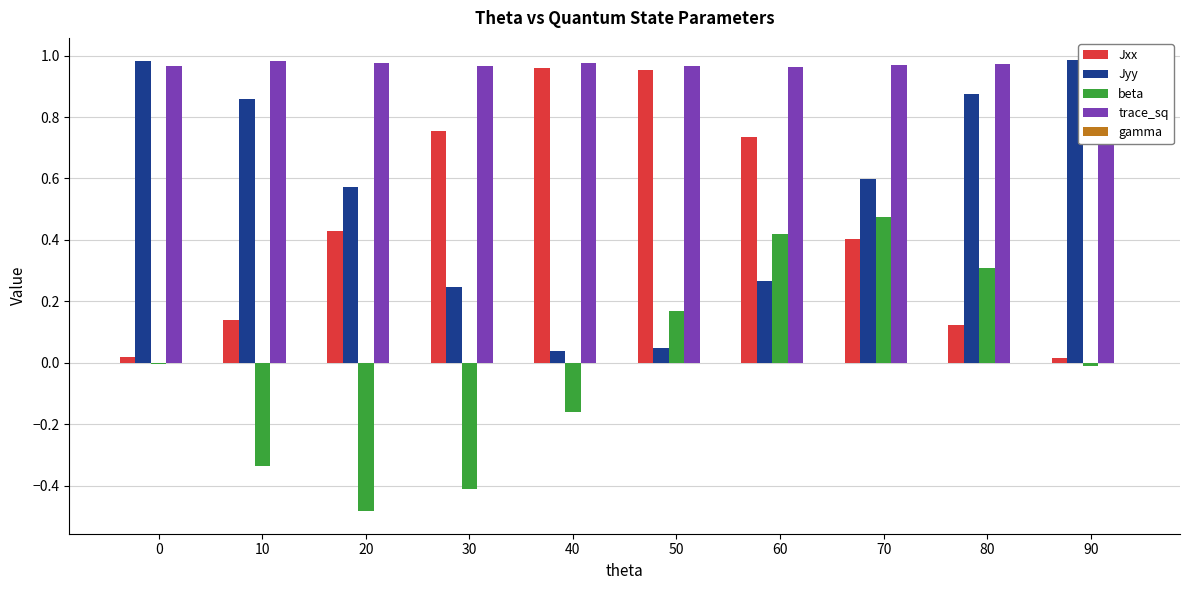

Which series has the largest total across all categories?

trace_sq